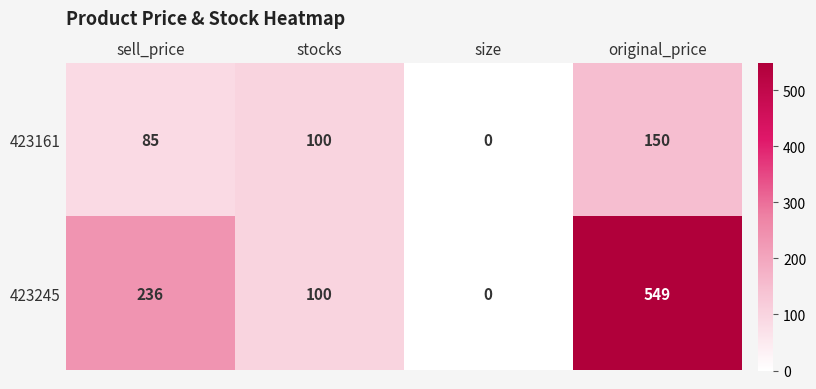

The value of 423161 at size is 0. True or false?

True